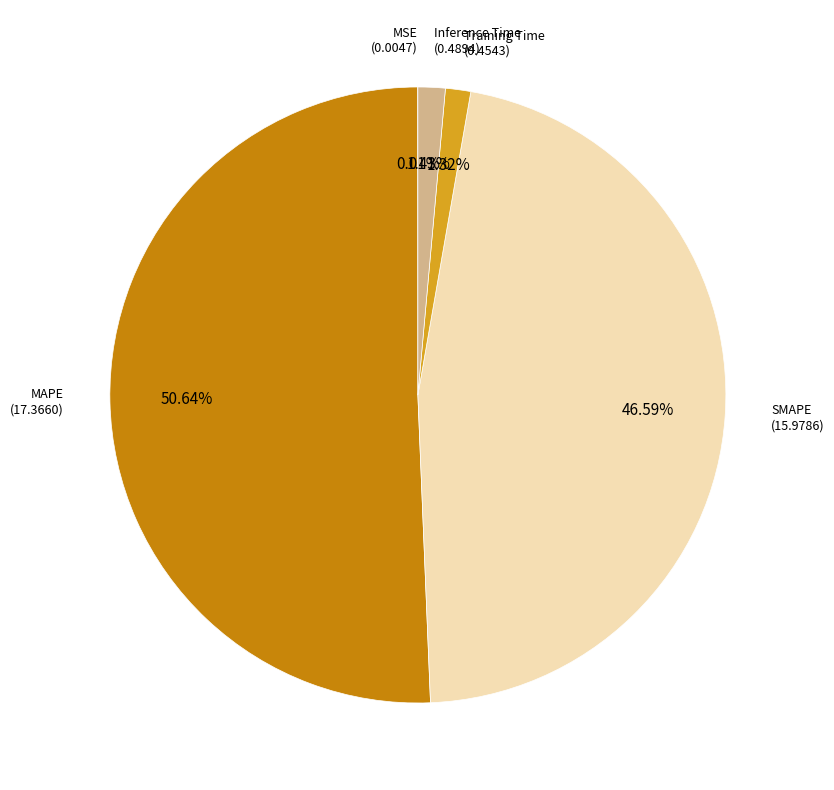

To the nearest percent, what is the average slice percentage?

20%